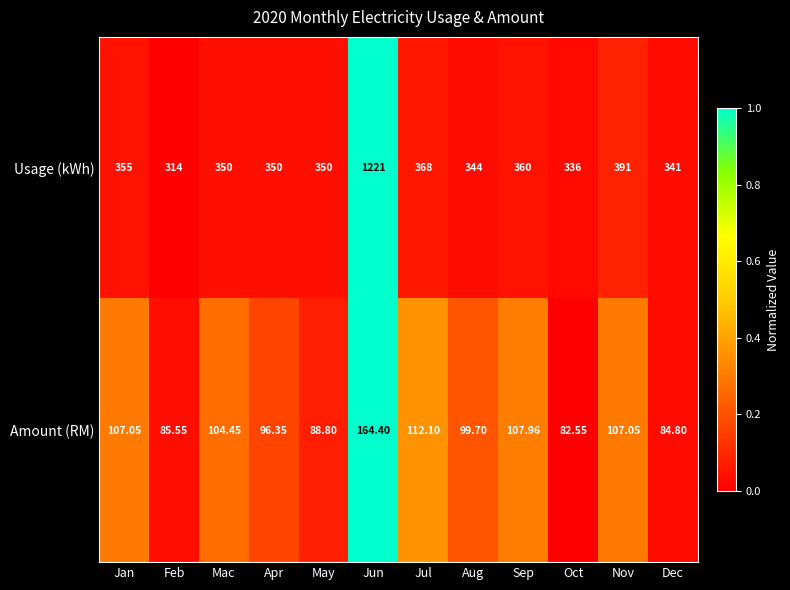

Between Jun and Aug, which series saw the biggest shift?

Usage (kWh)